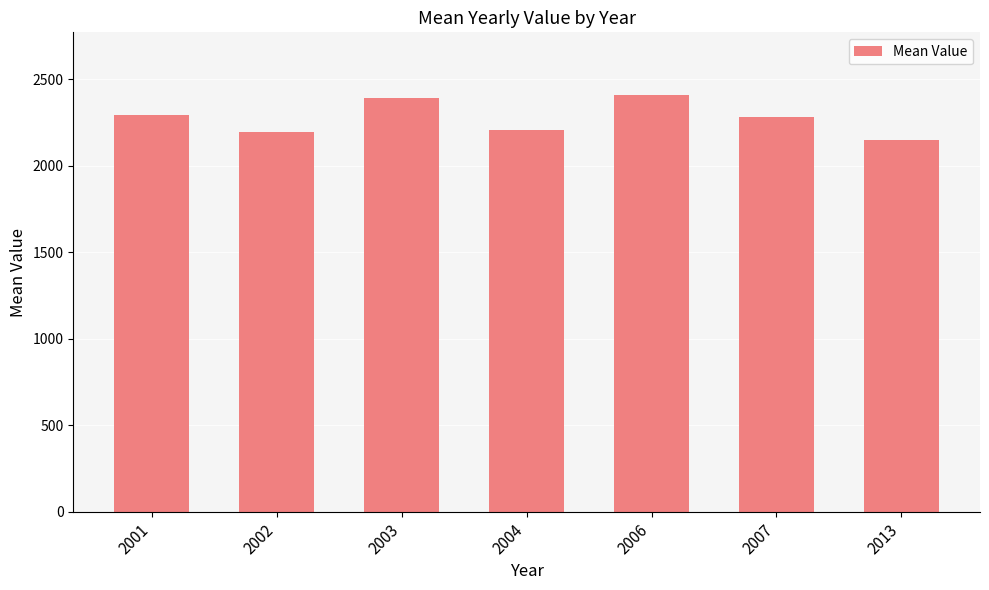

What is the difference between the values at 2013 and 2003?

240.0